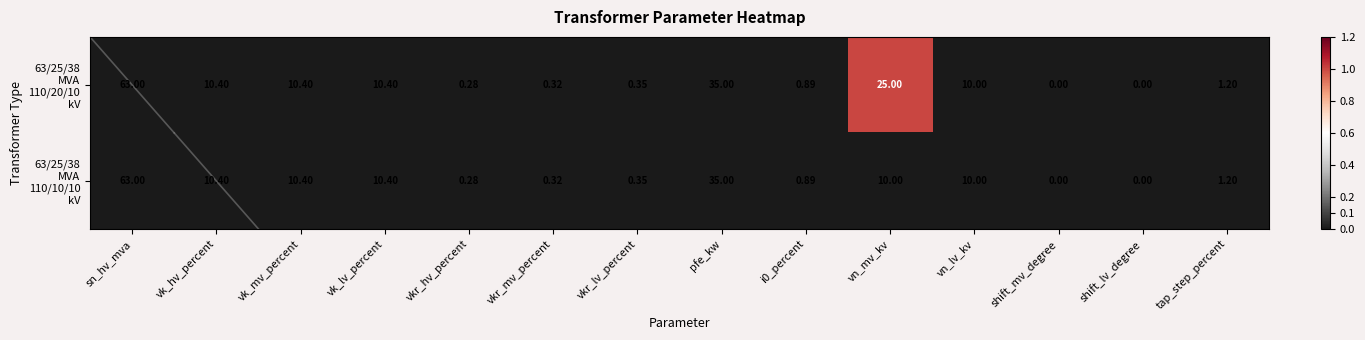

At which category does the chart reach its peak across all series?

sn_hv_mva